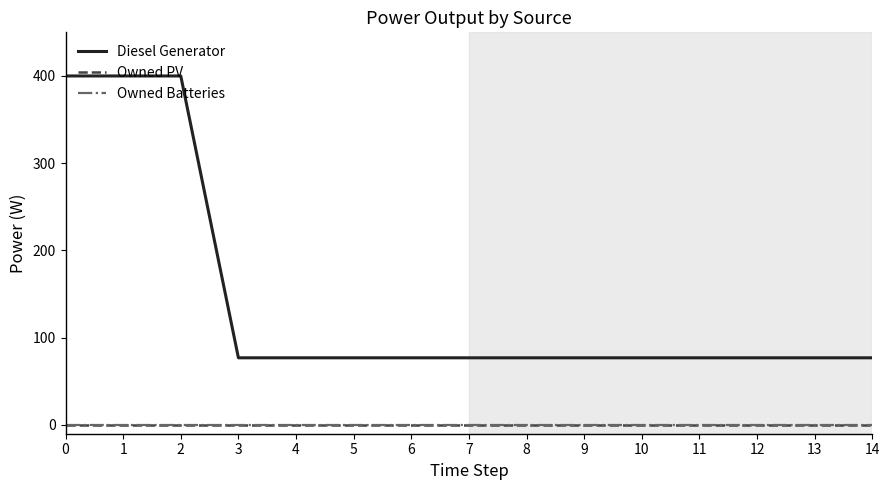

Is this an area chart (filled region under the line)?

No